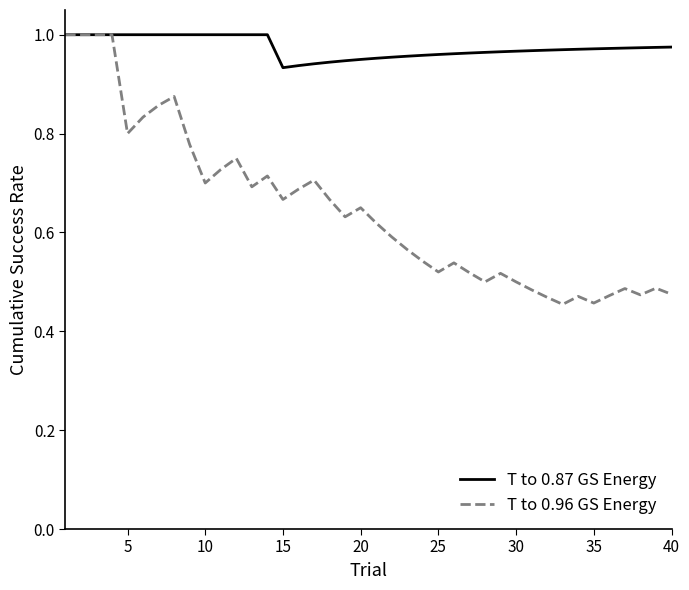

Which series has the widest spread of values?

T to 0.96 GS Energy